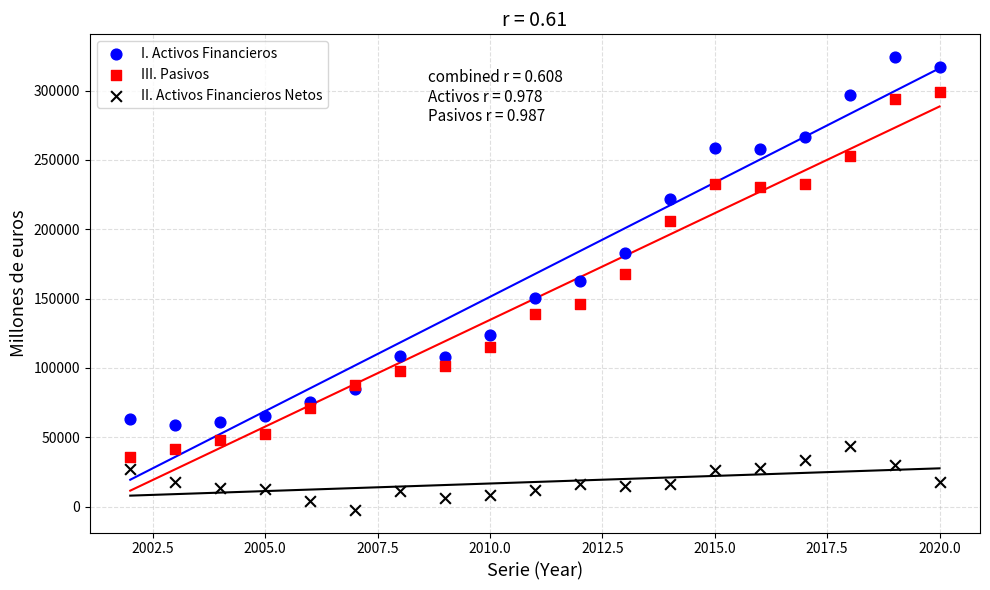

What is the X range (max minus min) for the scatter plot?

18